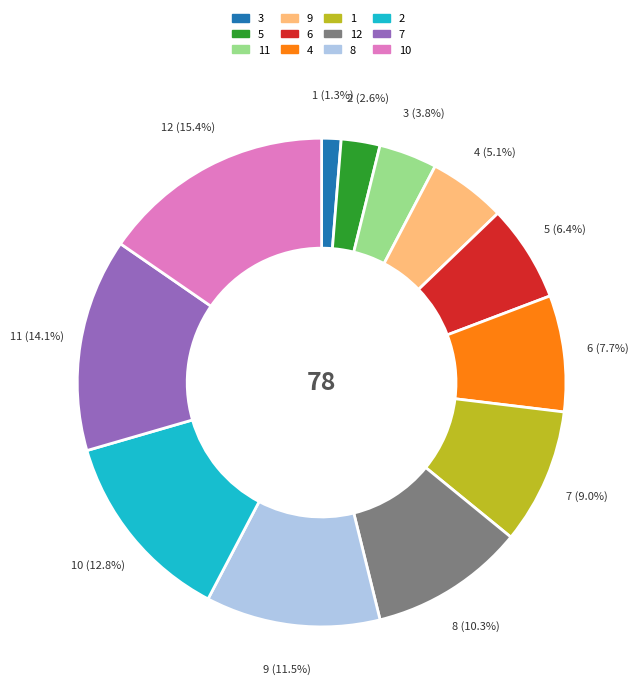

What percentage is the 9 slice, to the nearest percent?

5%